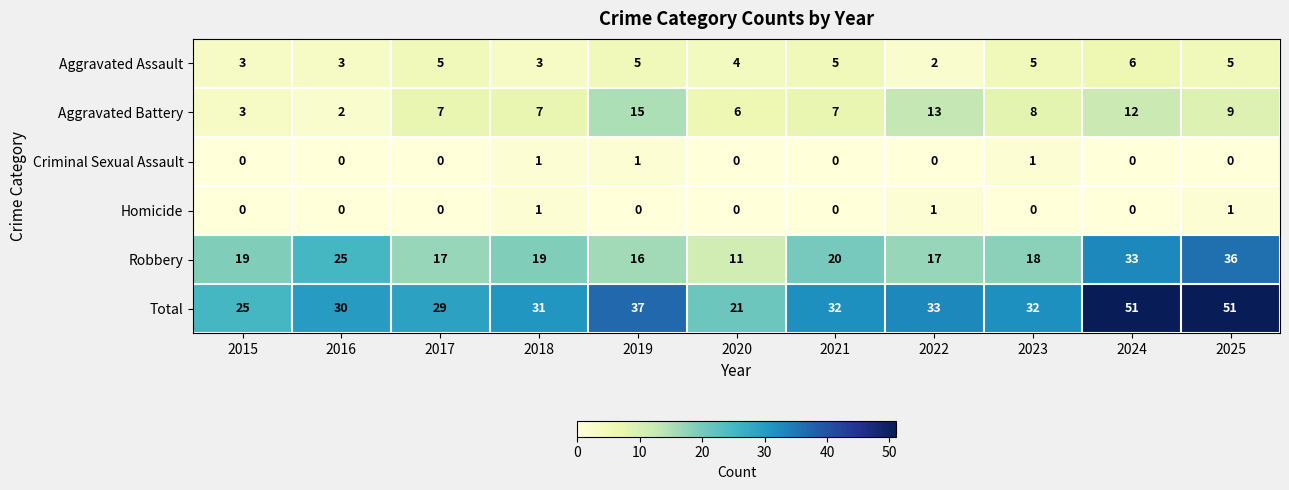

Between 2015 and 2023, which series saw the biggest shift?

Total